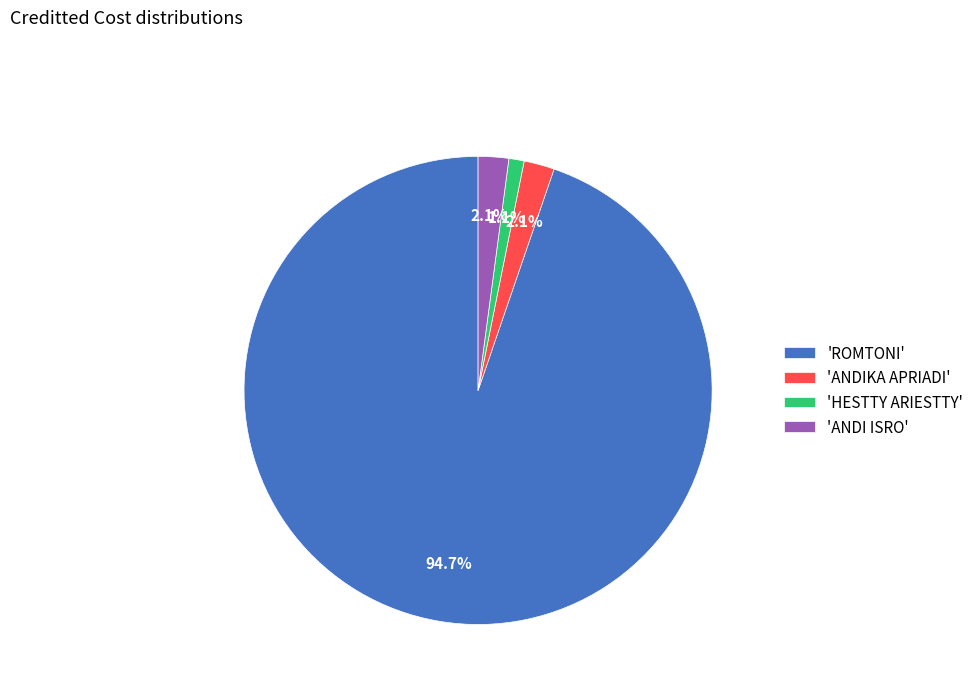

How many segments does this pie chart have?

4